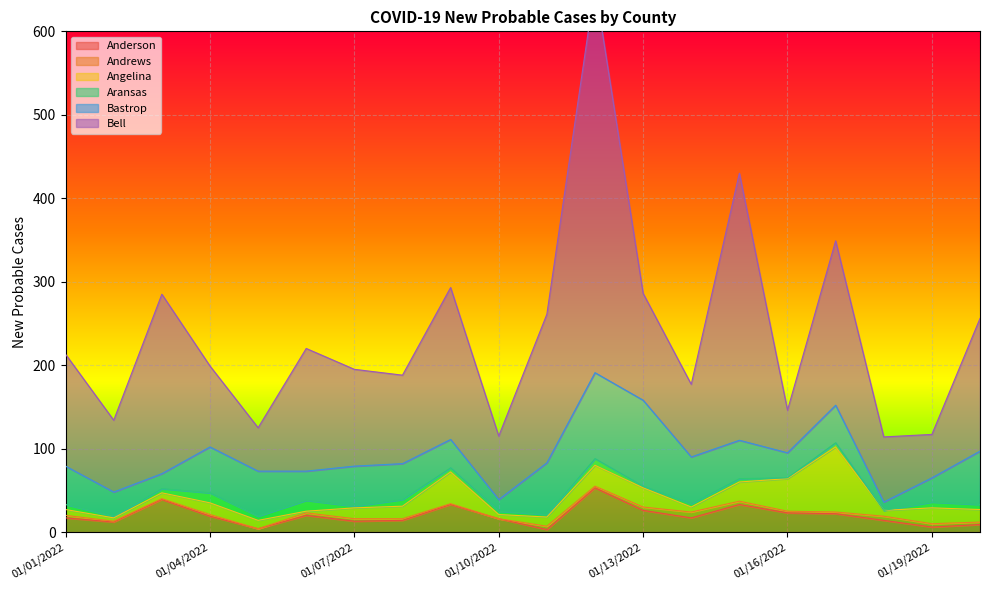

What is the label of the 12th point from the left?

01/12/2022